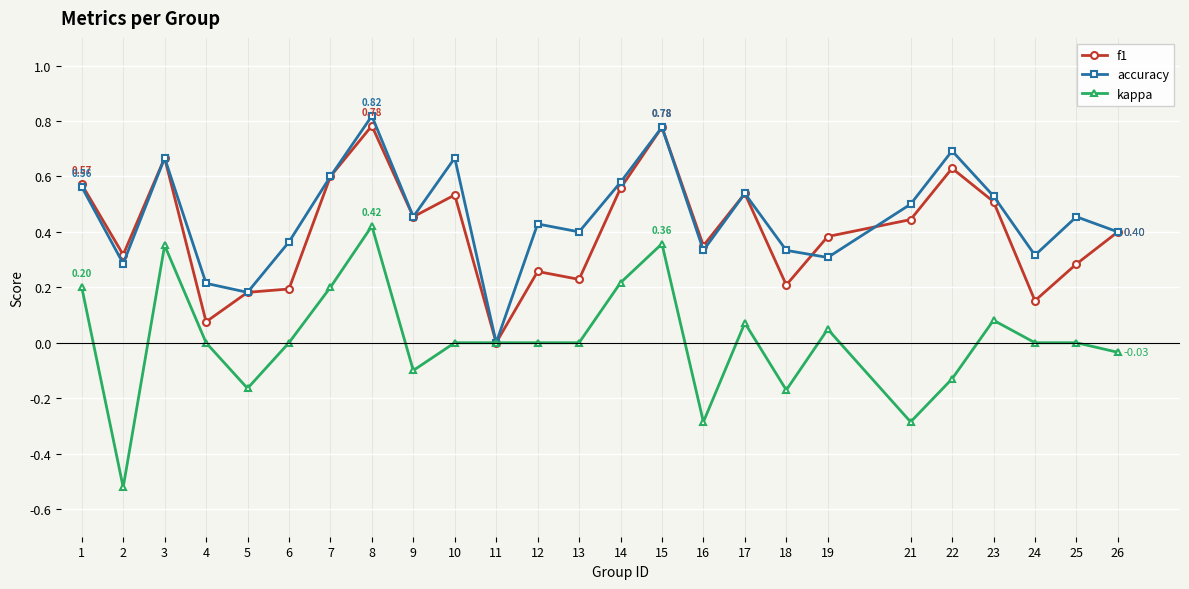

Which series has the widest spread of values?

kappa